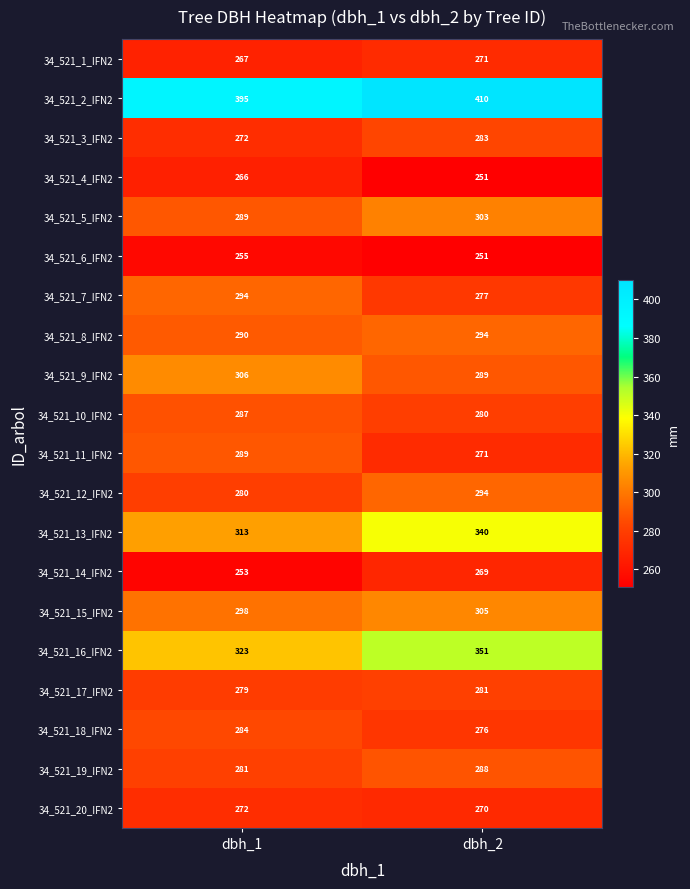

What is the total value across all series at dbh_1?

5793